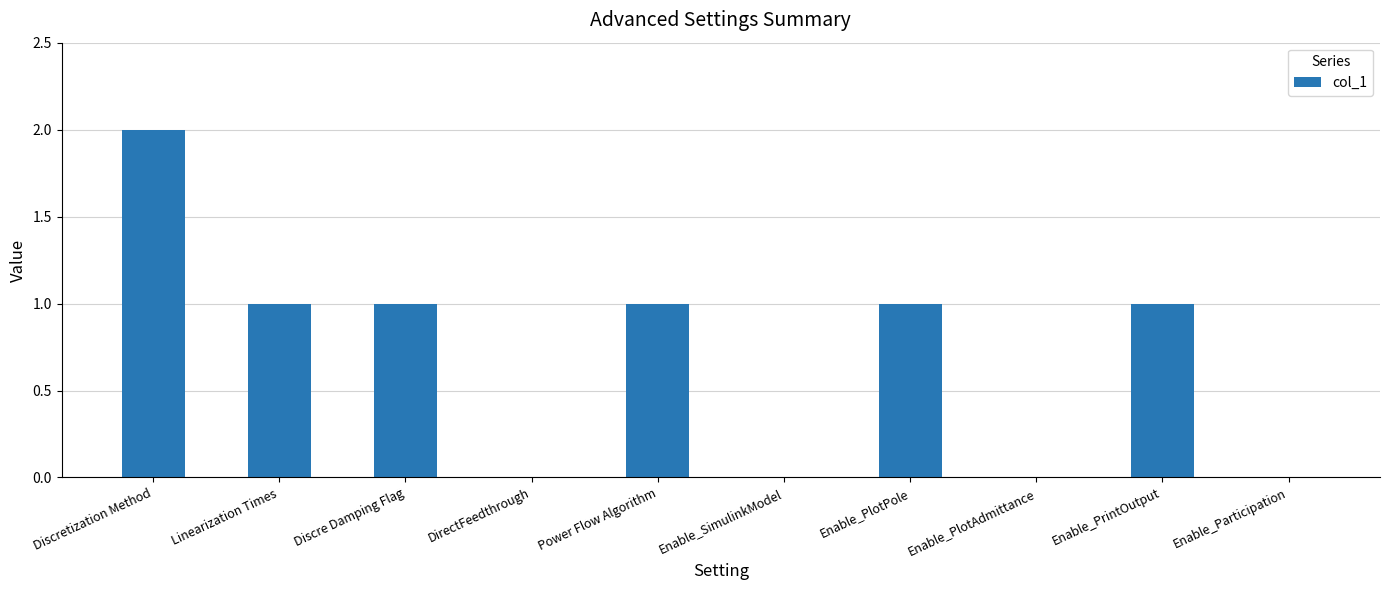

How many data points does each series have?

10